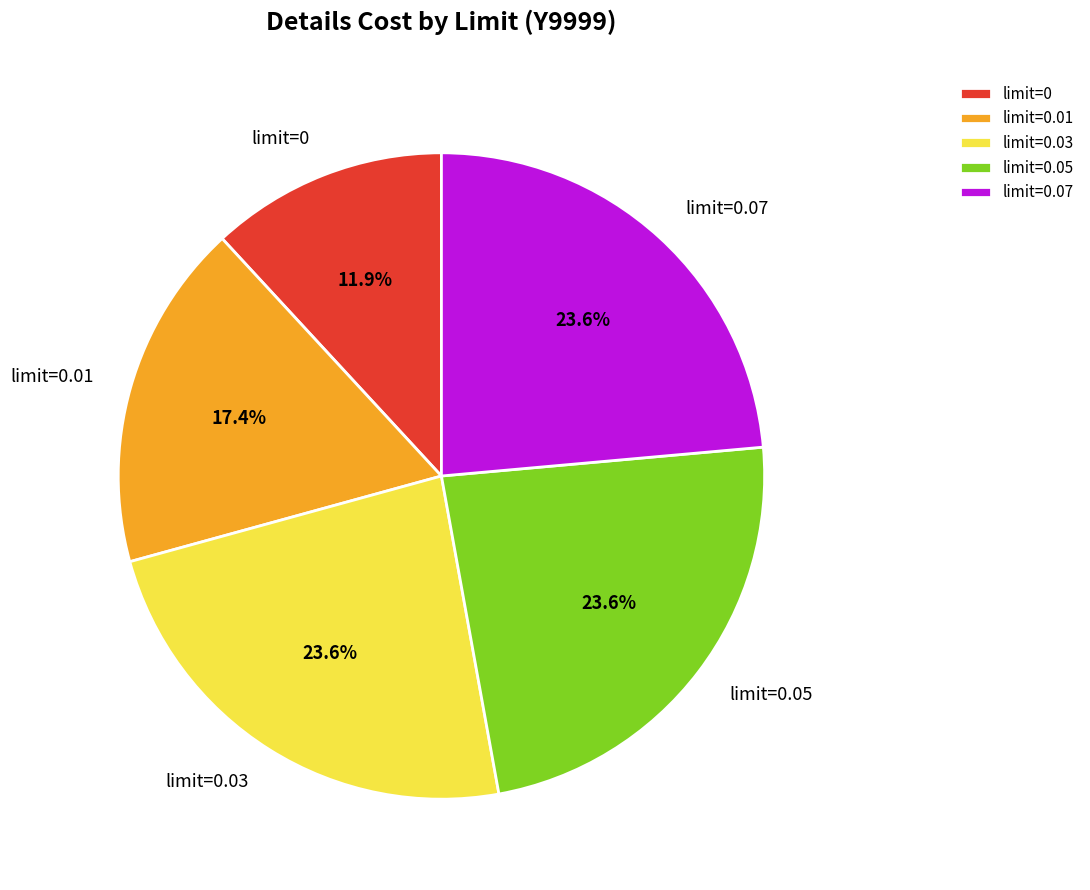

To the nearest percent, what is the difference between the limit=0.03 and limit=0 slice percentages?

12%